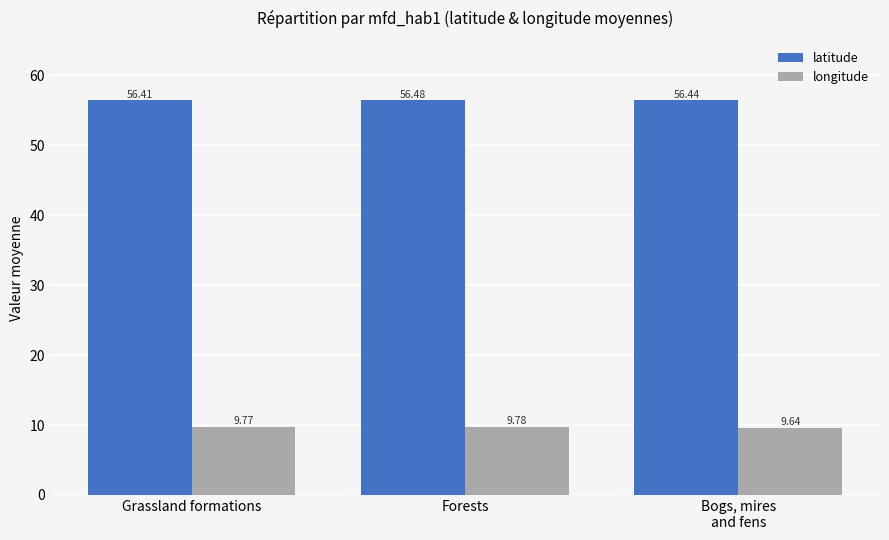

What is the minimum value for latitude?

56.4